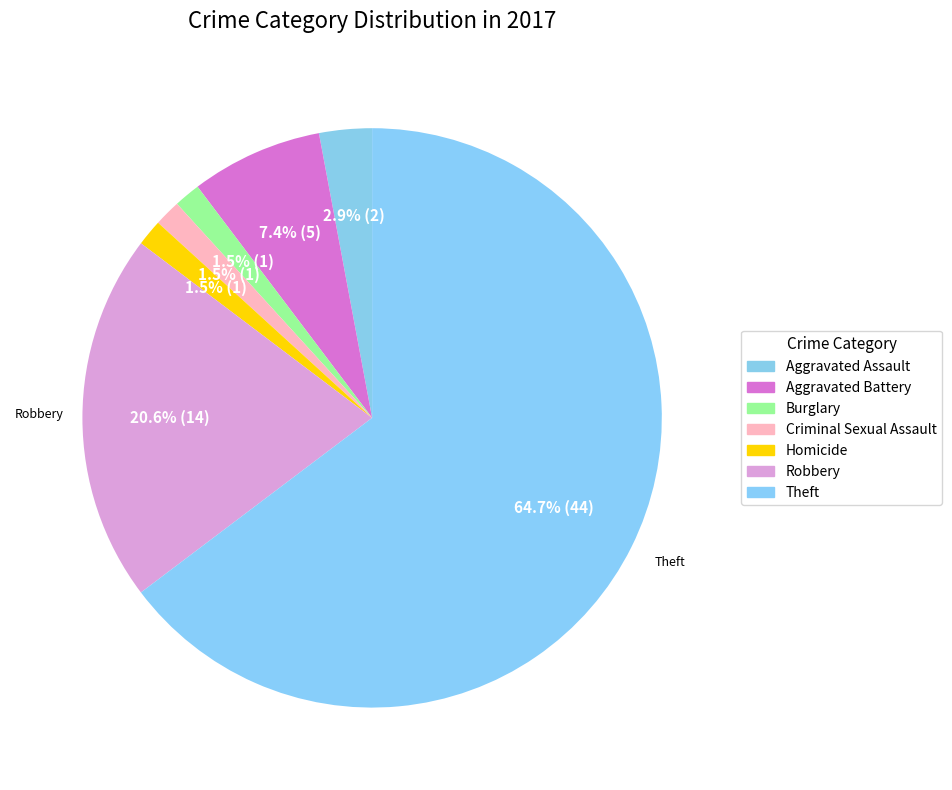

Count the number of slices in the pie.

7